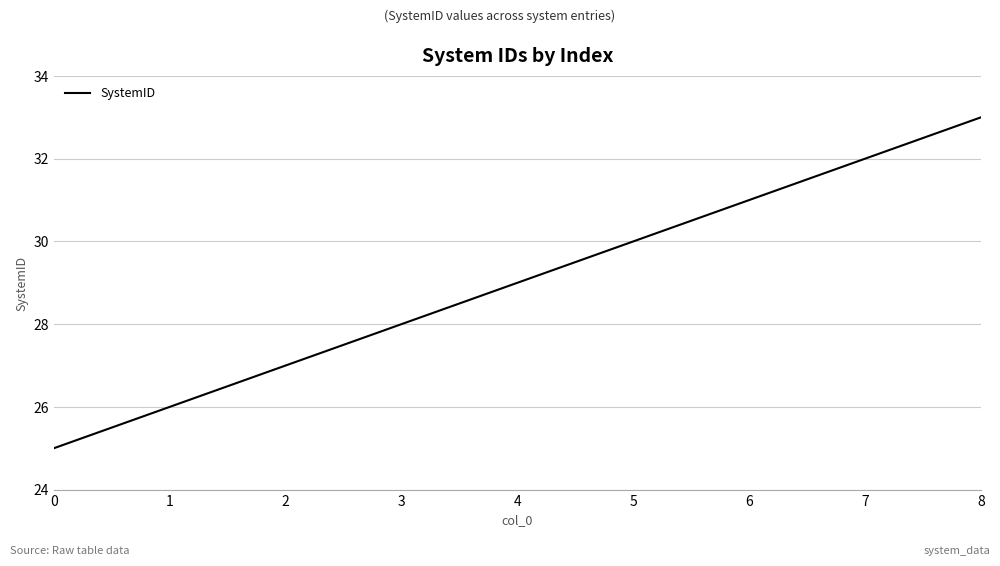

Approximately how many times larger is the value at 5 compared to 4?

1.0